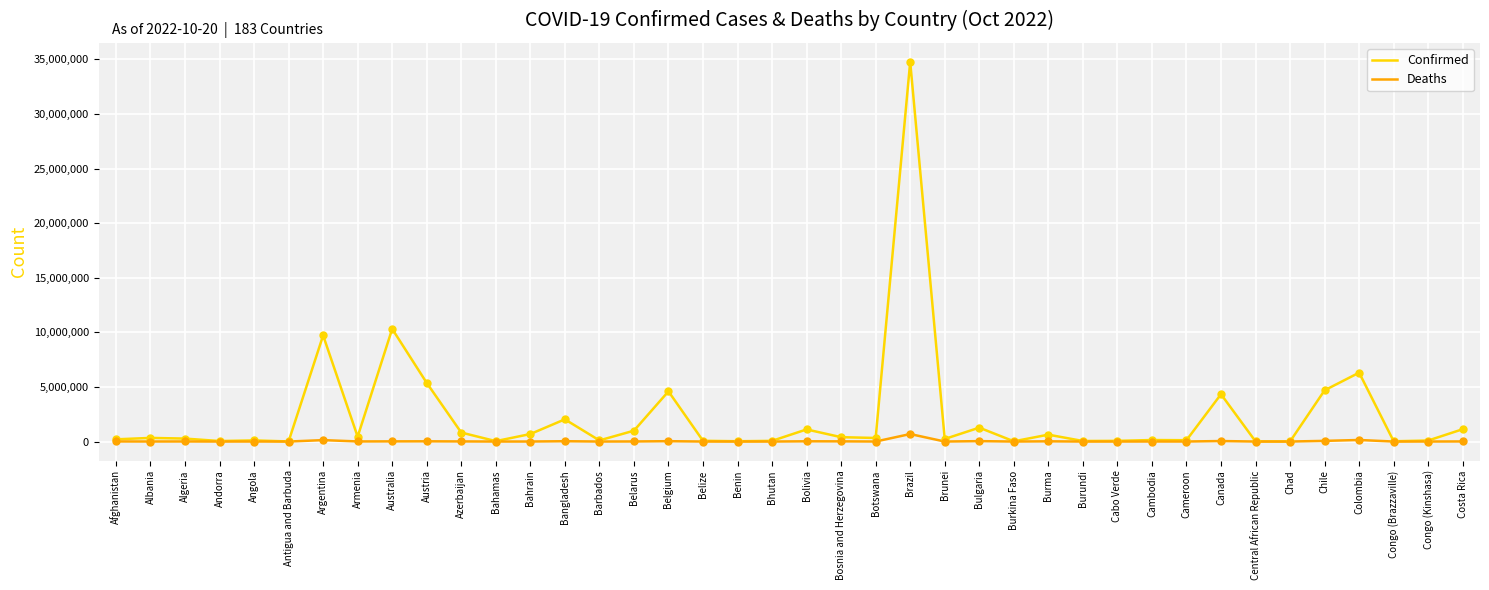

At which category is the sum across all series the highest?

Brazil